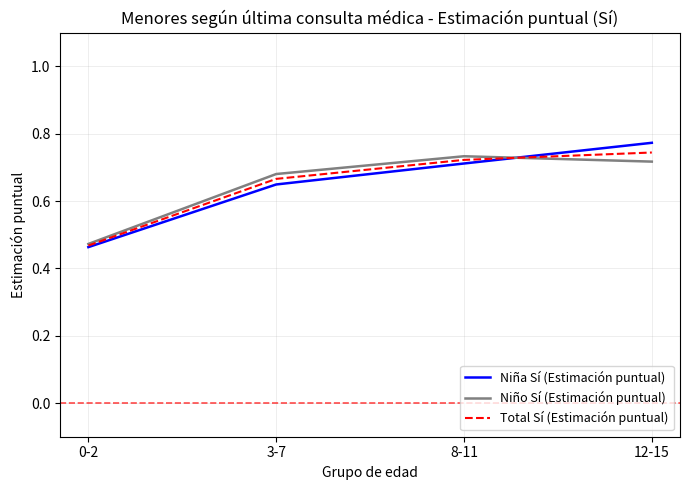

Is it true that Total Sí (Estimación puntual) equals 0.7 at 12-15?

True